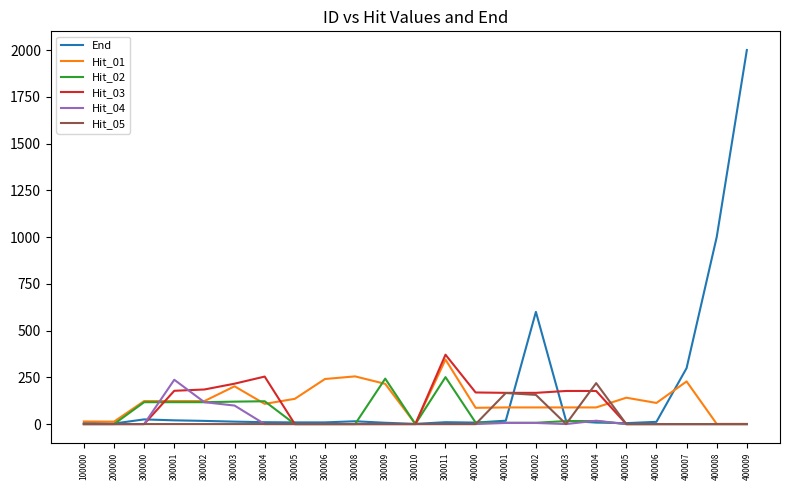

What is the total value across all series at 300010?

2